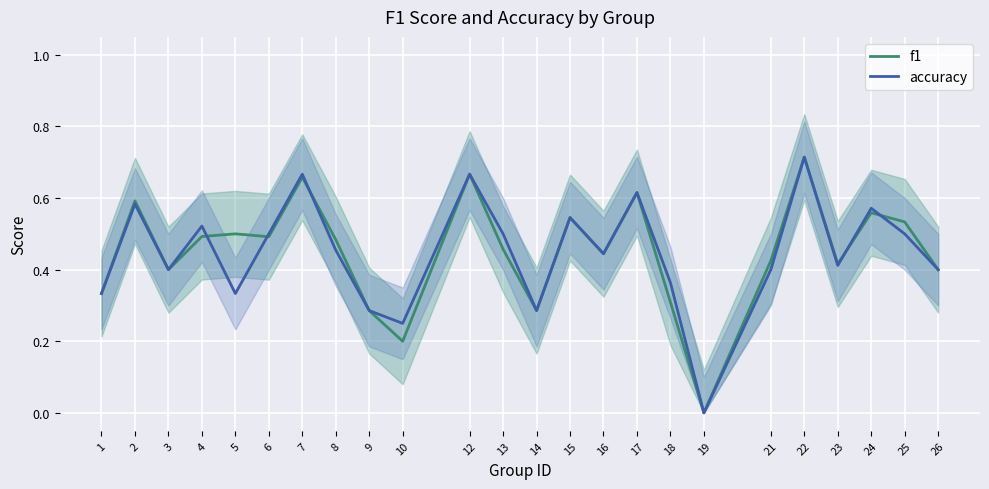

At which category does accuracy reach its first local peak?

2